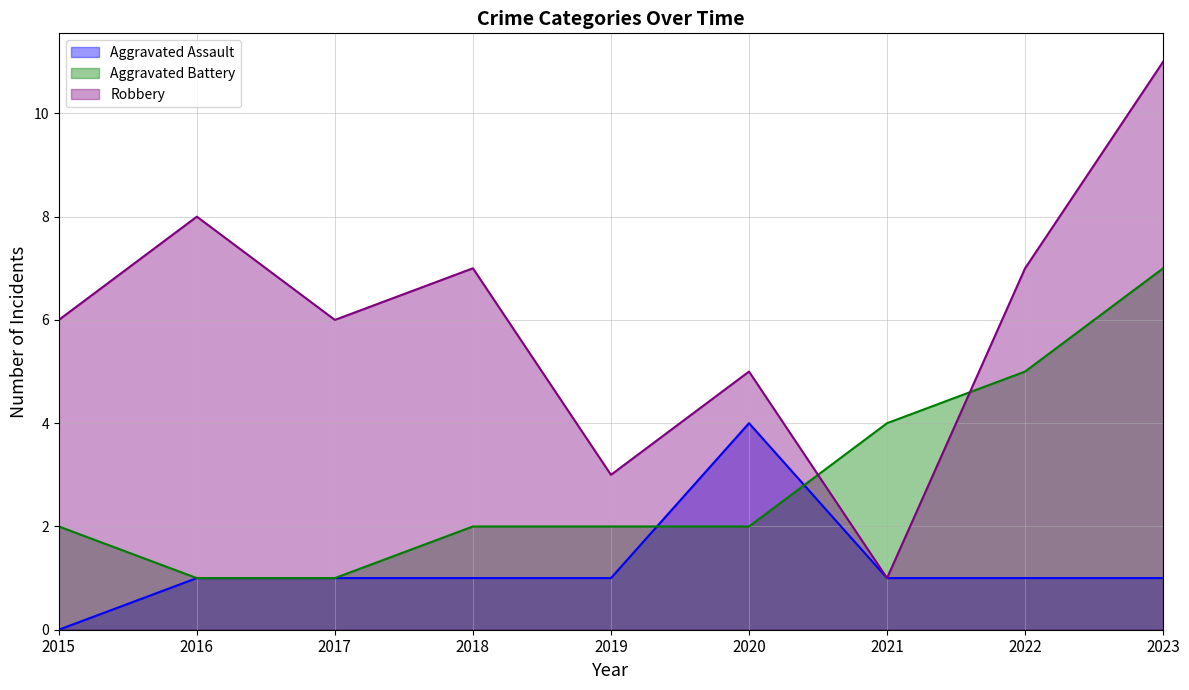

What is the value of the Aggravated Assault point at the 9th from the left?

1